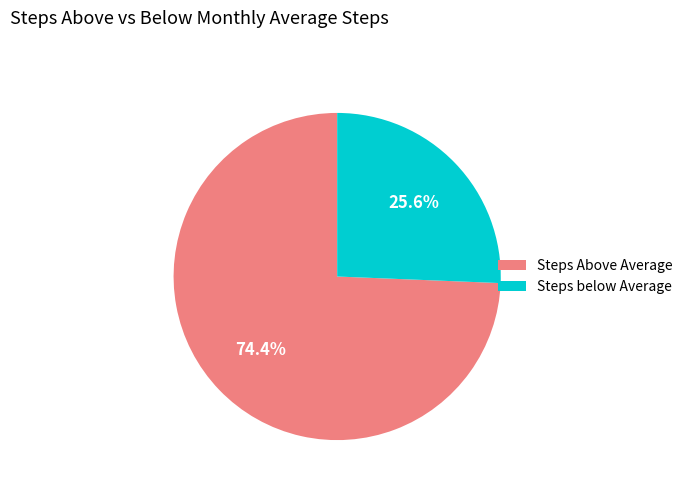

How many slices are in this pie chart?

2